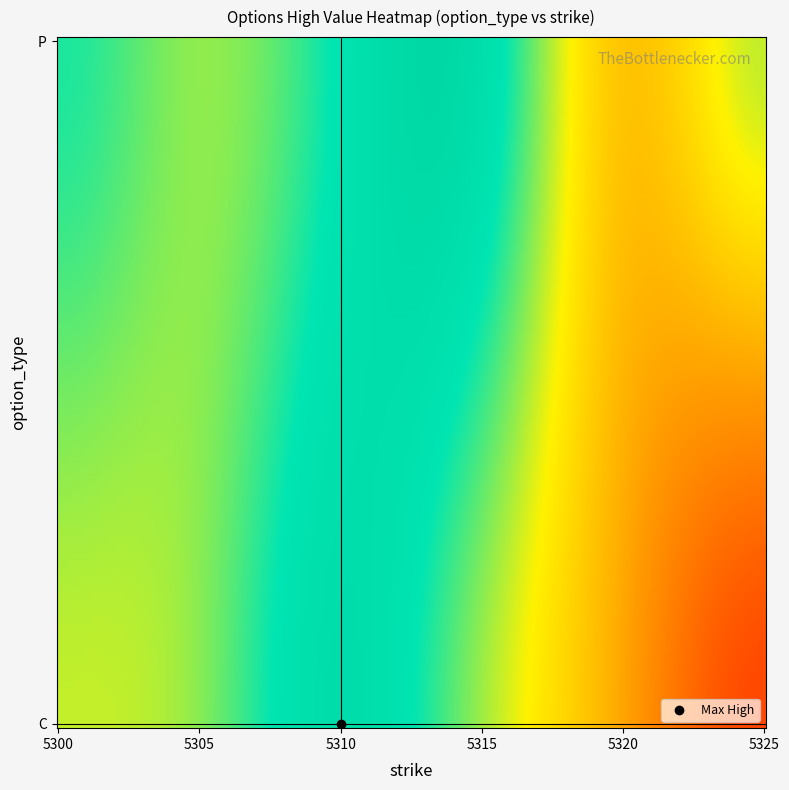

Reading left to right, list all the values displayed in this chart.

C: 5305=22.6	5310=23.9	5315=22.4	5320=20.4	5325=18.5
P: 5305=22.5	5310=23.5	5315=23.8	5320=21.0	5325=0.0